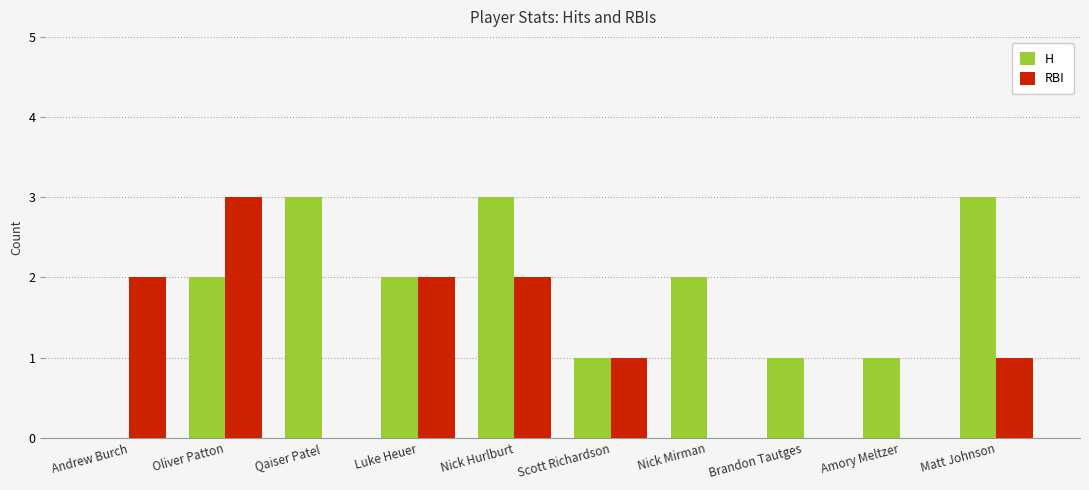

Between Andrew Burch and Luke Heuer, which series saw the biggest shift?

H